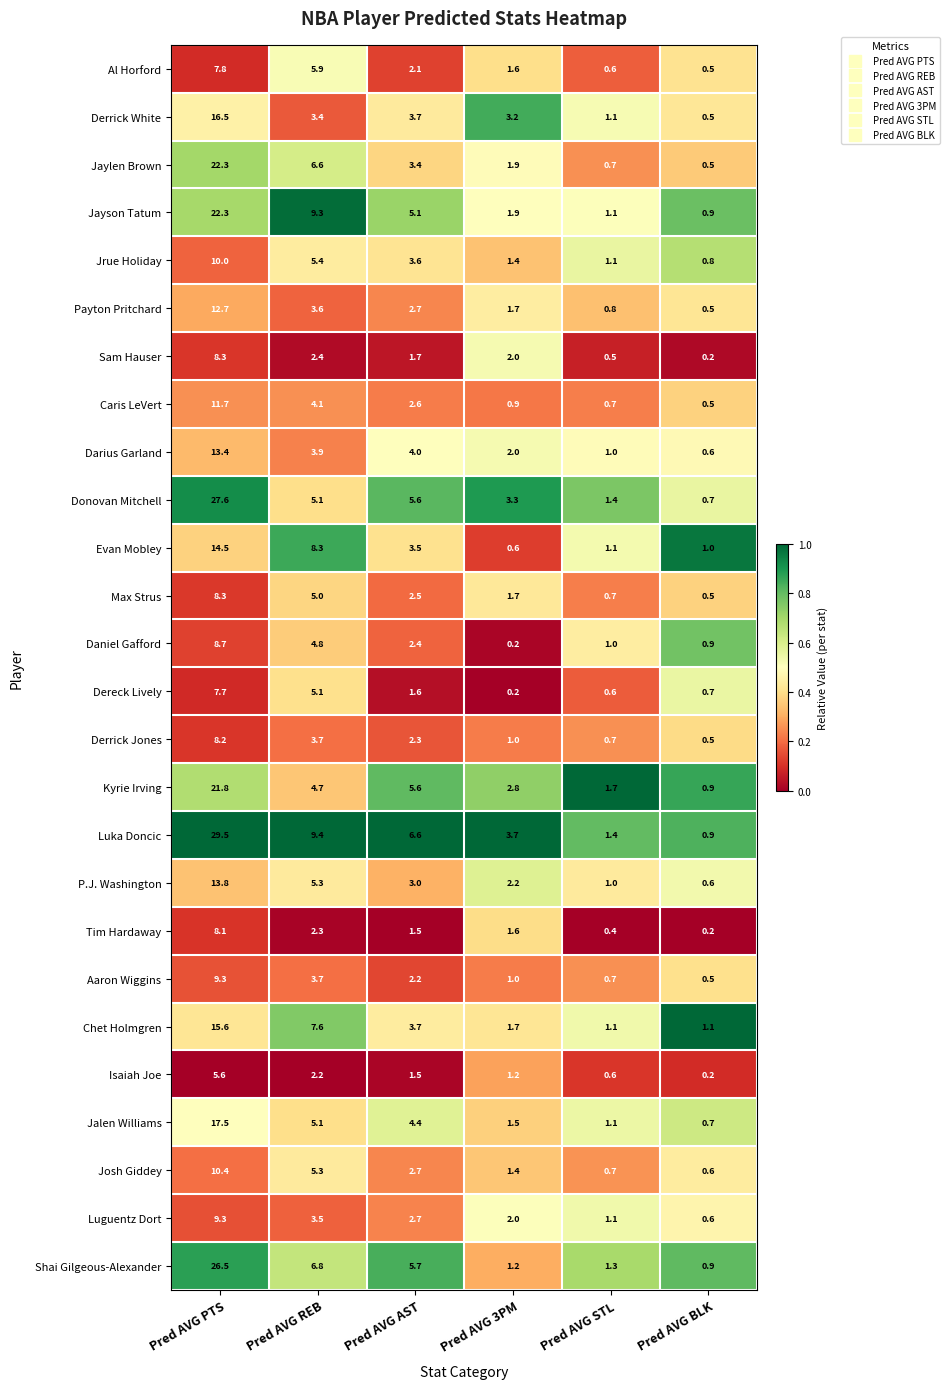

At which category is the sum across all series the highest?

Pred AVG PTS